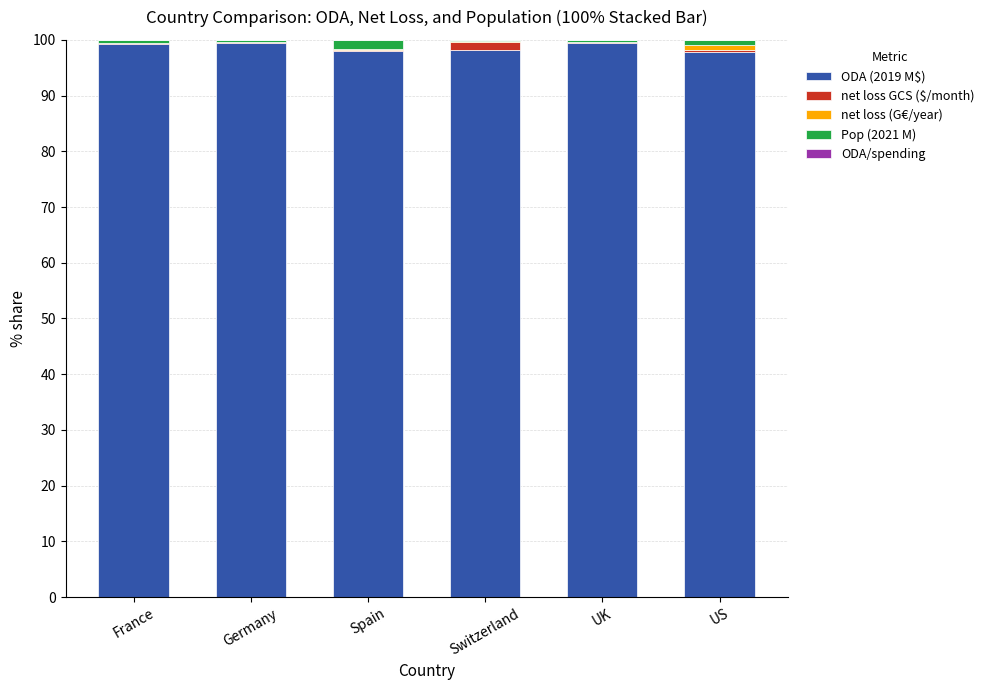

The ODA (2019 M$) series shows 22.6 at UK. True or false?

False